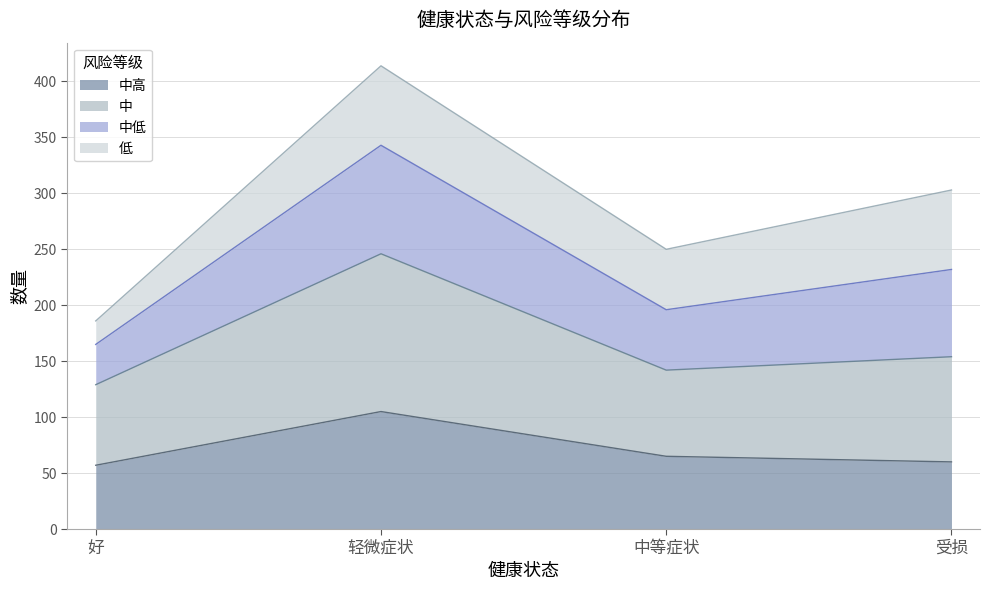

What is the sum of all 中高 values?

287